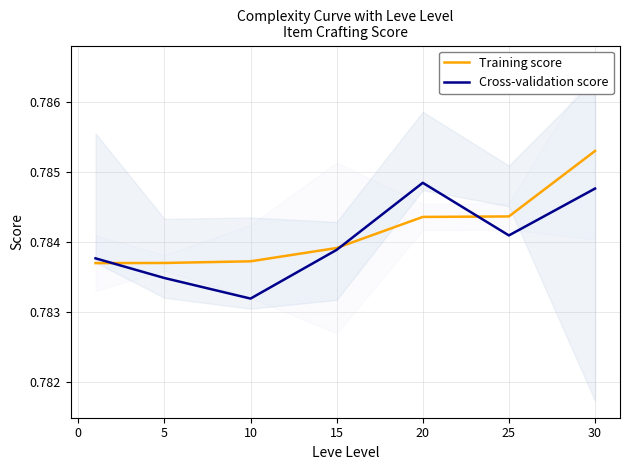

Does the chart display data point markers on the line(s)?

No